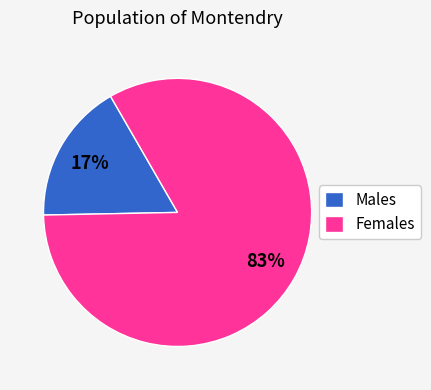

How many segments does this pie chart have?

2